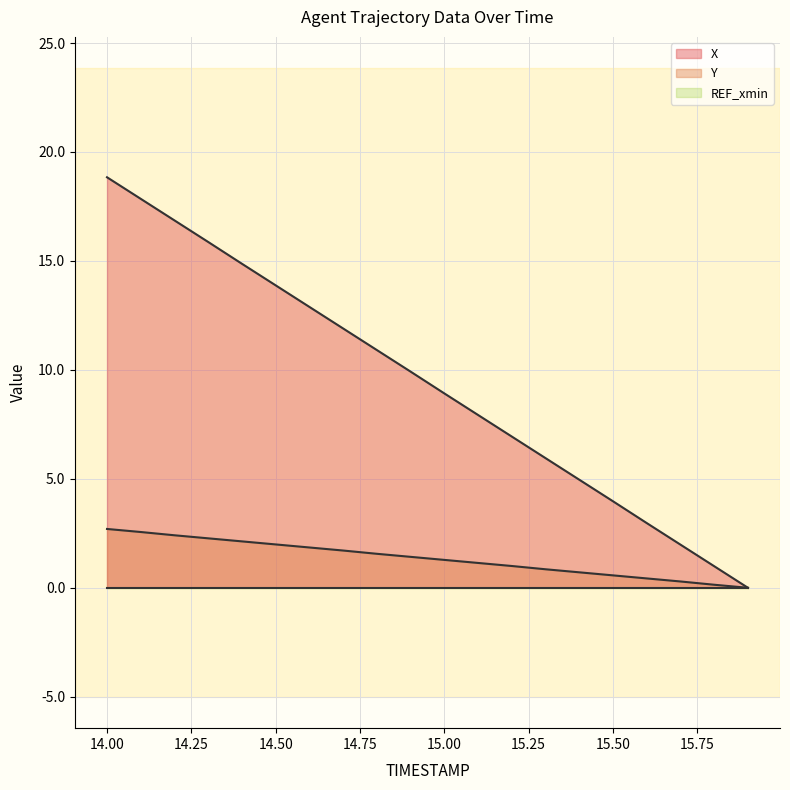

Reading right to left, extract all data points from this chart.

X: 0.0	1.0	2.0	3.0	4.0	5.0	5.9	6.9	7.9	8.9	9.9	10.9	11.9	12.9	13.9	14.9	15.9	16.9	17.9	18.8
Y: 0.0	0.1	0.3	0.4	0.6	0.7	0.9	1.0	1.1	1.3	1.4	1.6	1.7	1.9	2.0	2.1	2.3	2.4	2.6	2.7